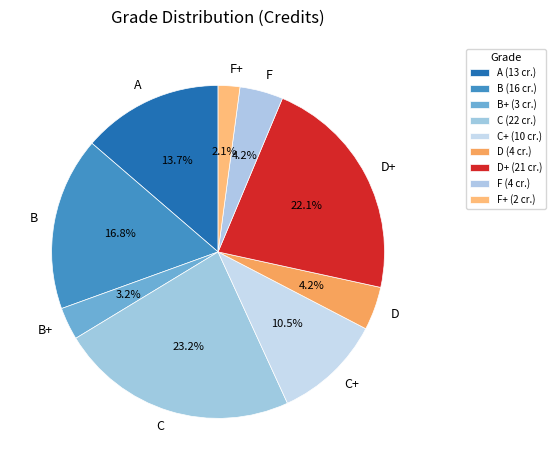

Is there a majority slice in this chart?

No